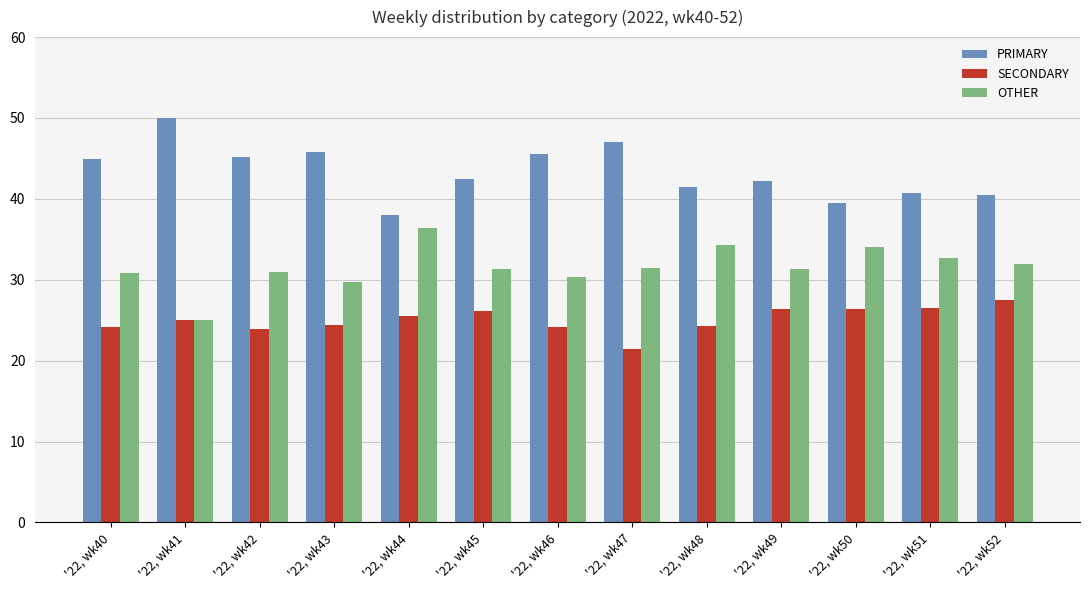

What is the average value of the OTHER series?

31.6